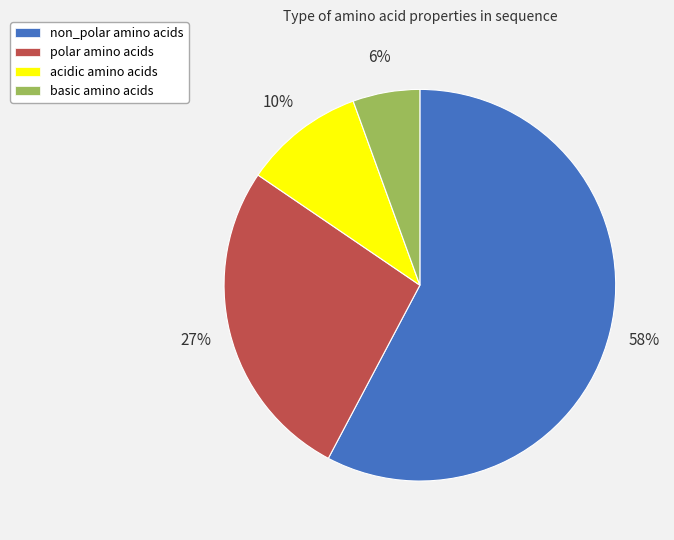

How many segments does this pie chart have?

4